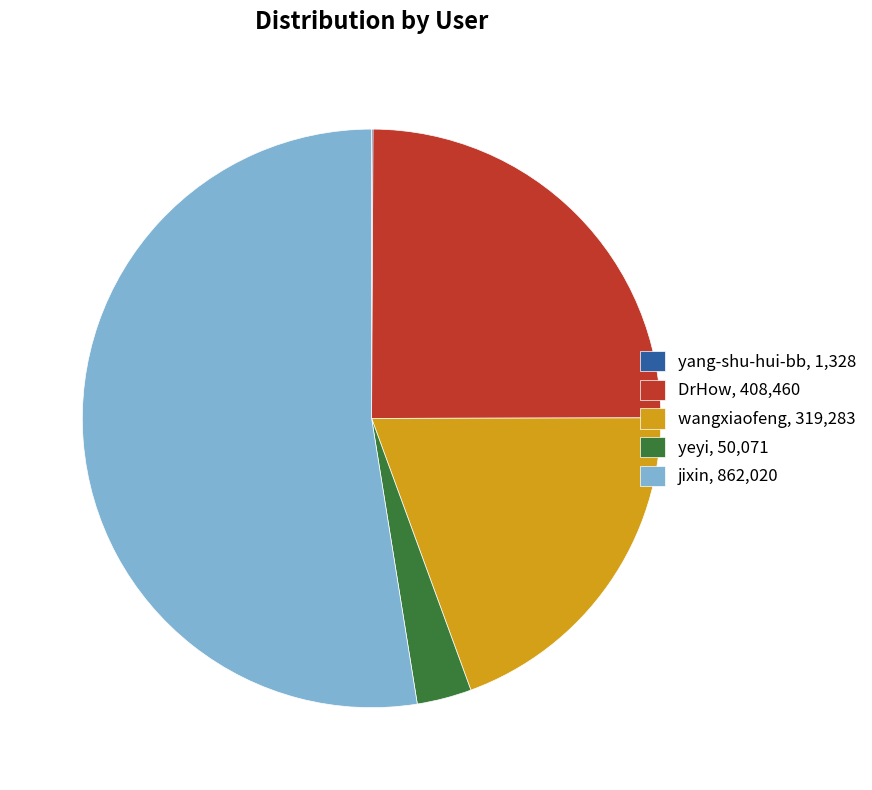

Is it true that yeyi is 12% of the pie?

False